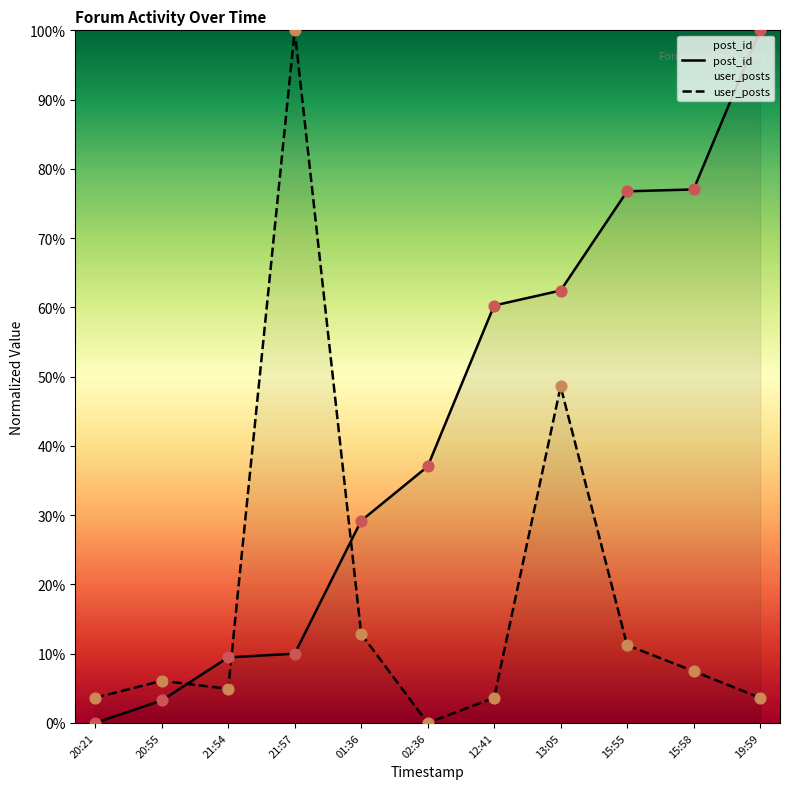

Which series contains the highest Y value?

post_id